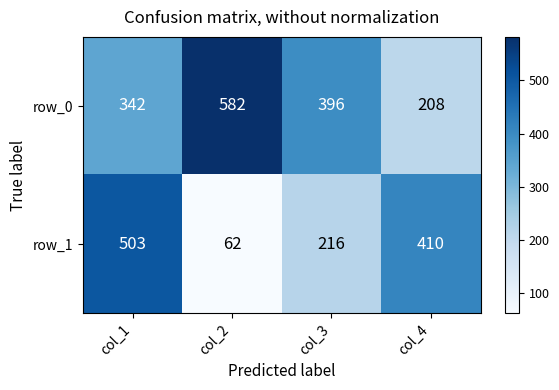

Rank the series by their maximum value, from highest to lowest.

row_0, row_1